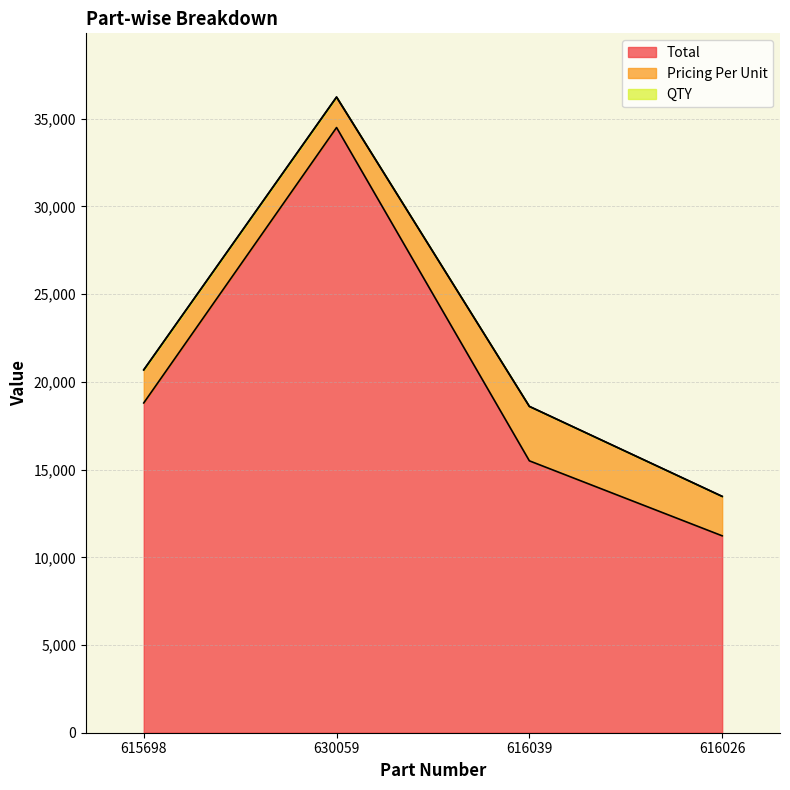

True or false: Total has more than 2 points higher than both neighbors.

False